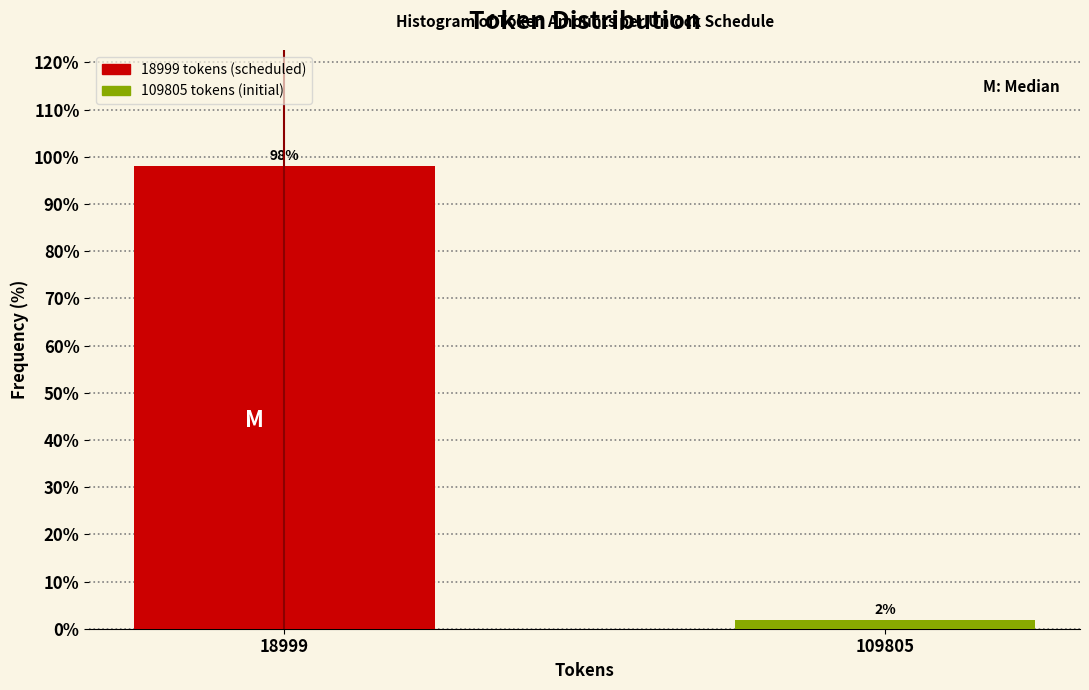

What is the value of the 1st bar from the left?

98.1